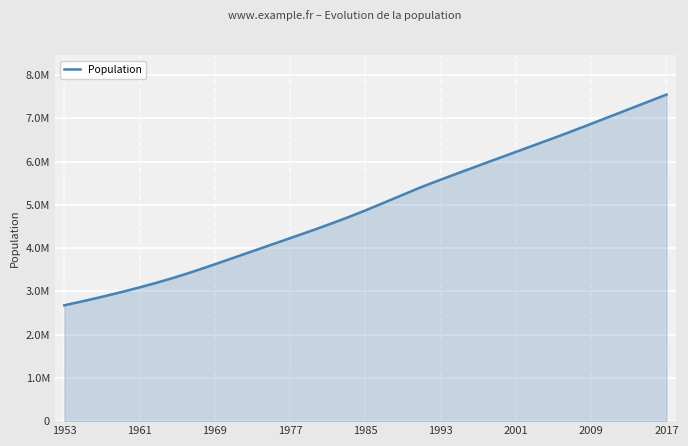

What is the difference between the maximum and minimum values?

4870250